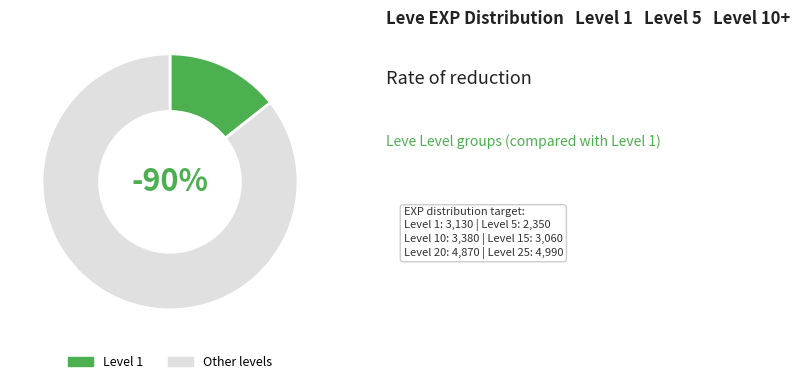

Which category has the smallest portion of the pie?

1